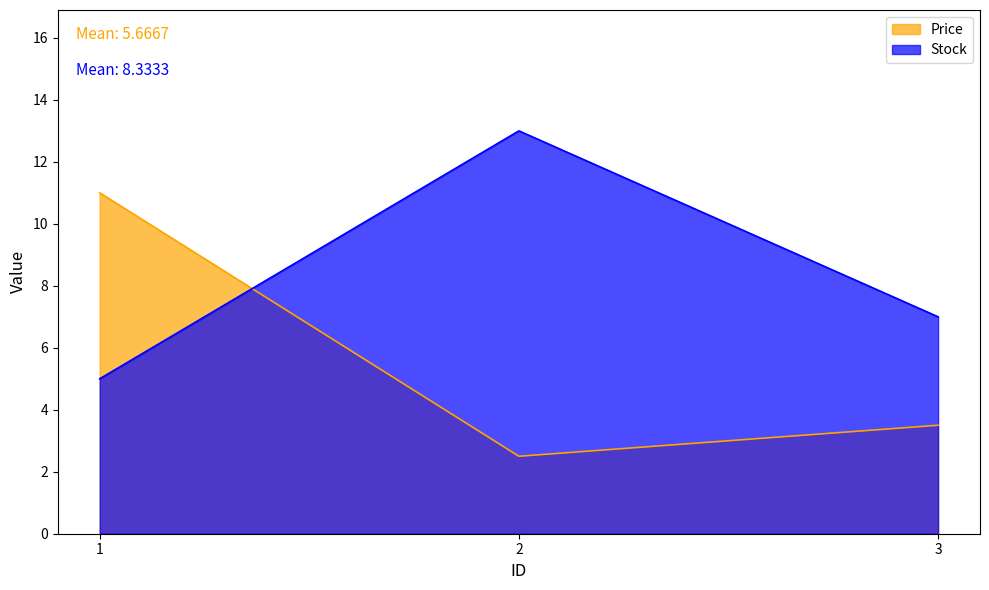

Does the chart have visible grid lines?

No